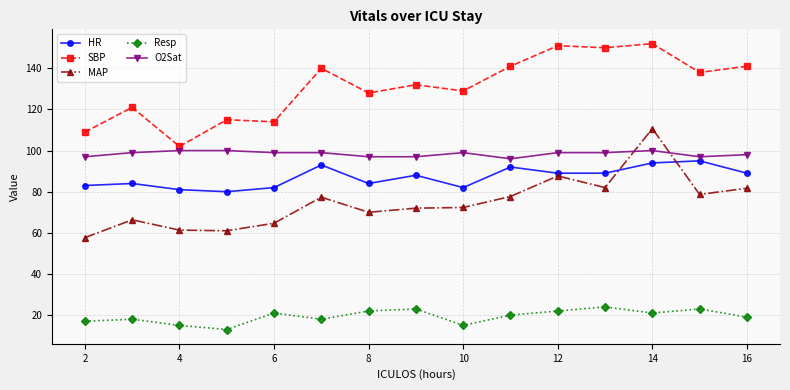

Which series has the largest total across all categories?

SBP